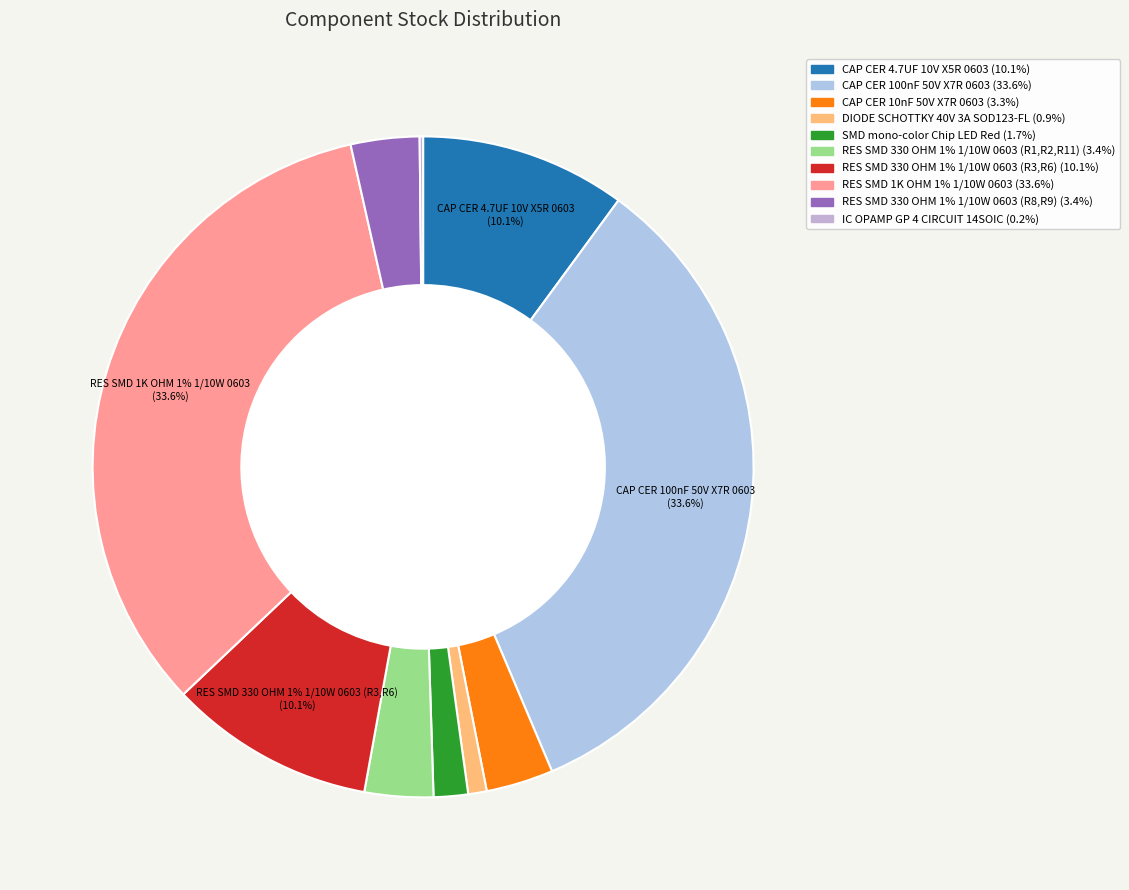

To the nearest percent, what percentage of the pie is DIODE SCHOTTKY 40V 3A SOD123-FL?

1%